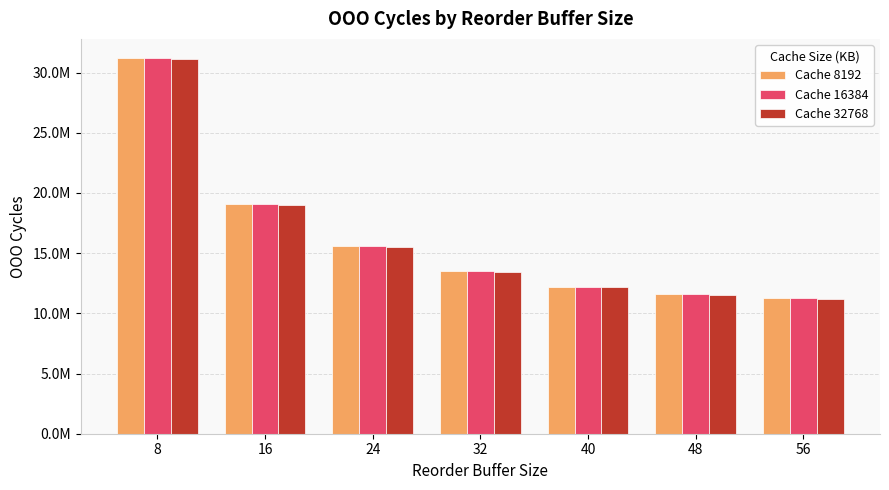

Reading right to left, extract all data points from this chart.

Cache 8192: 11264456	11605800	12214634	13513456	15597819	19115334	31241842
Cache 16384: 11249834	11590176	12195592	13496546	15573867	19086353	31209996
Cache 32768: 11225889	11546422	12150195	13448581	15513864	19012342	31133740